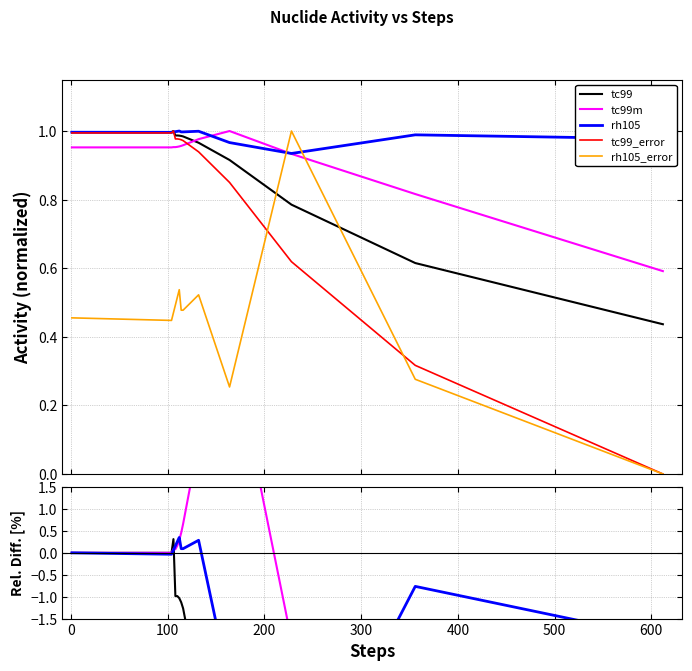

At which category does tc99 reach its first local peak?

100